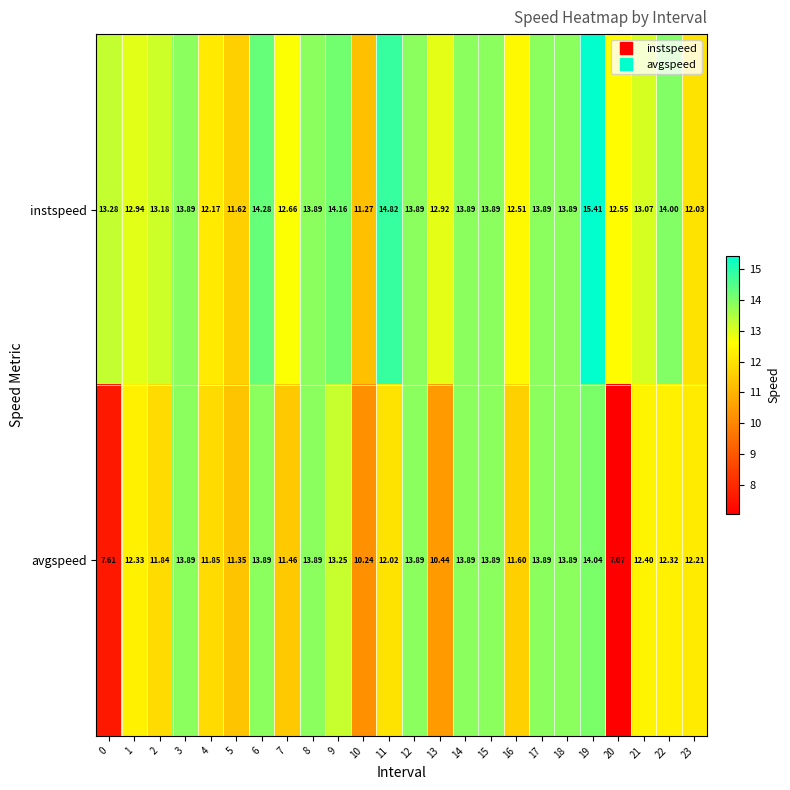

Rank the series at 22 from lowest to highest value.

avgspeed, instspeed